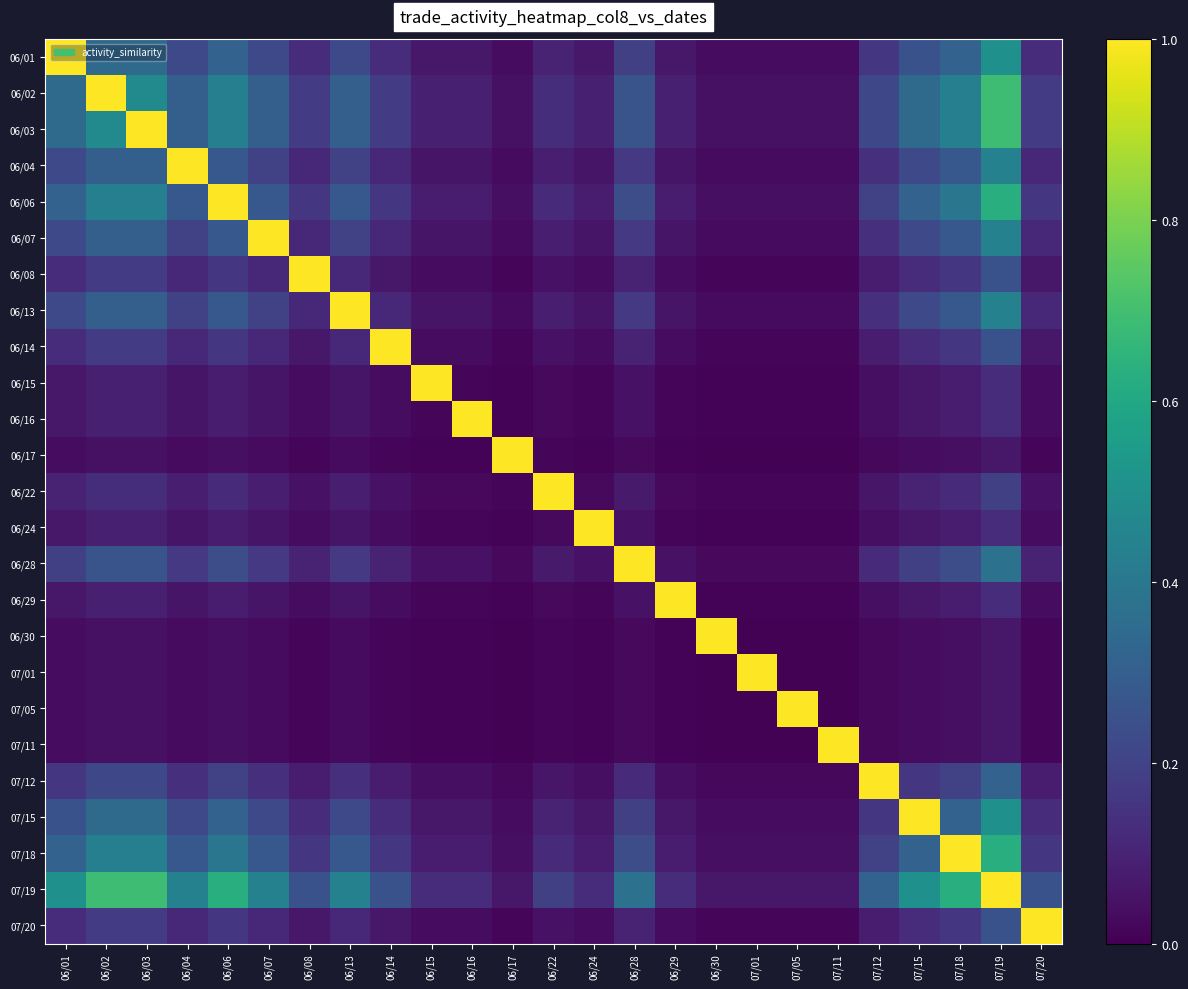

Reading left to right, list all the values displayed in this chart.

06/01: 06/01=1.0	06/02=0.3	06/03=0.3	06/04=0.2	06/06=0.3	06/07=0.2	06/08=0.1	06/13=0.2	06/14=0.1	06/15=0.1	06/16=0.1	06/17=0.0	06/22=0.1	06/24=0.1	06/28=0.2	06/29=0.1	06/30=0.0	07/01=0.0	07/05=0.0	07/11=0.0	07/12=0.2	07/15=0.2	07/18=0.3	07/19=0.5	07/20=0.1
06/02: 06/01=0.3	06/02=1.0	06/03=0.5	06/04=0.3	06/06=0.4	06/07=0.3	06/08=0.2	06/13=0.3	06/14=0.2	06/15=0.1	06/16=0.1	06/17=0.0	06/22=0.1	06/24=0.1	06/28=0.3	06/29=0.1	06/30=0.0	07/01=0.0	07/05=0.0	07/11=0.0	07/12=0.2	07/15=0.3	07/18=0.4	07/19=0.7	07/20=0.2
06/03: 06/01=0.3	06/02=0.5	06/03=1.0	06/04=0.3	06/06=0.4	06/07=0.3	06/08=0.2	06/13=0.3	06/14=0.2	06/15=0.1	06/16=0.1	06/17=0.0	06/22=0.1	06/24=0.1	06/28=0.3	06/29=0.1	06/30=0.0	07/01=0.0	07/05=0.0	07/11=0.0	07/12=0.2	07/15=0.3	07/18=0.4	07/19=0.7	07/20=0.2
06/04: 06/01=0.2	06/02=0.3	06/03=0.3	06/04=1.0	06/06=0.3	06/07=0.2	06/08=0.1	06/13=0.2	06/14=0.1	06/15=0.1	06/16=0.1	06/17=0.0	06/22=0.1	06/24=0.1	06/28=0.2	06/29=0.1	06/30=0.0	07/01=0.0	07/05=0.0	07/11=0.0	07/12=0.1	07/15=0.2	07/18=0.3	07/19=0.4	07/20=0.1
06/06: 06/01=0.3	06/02=0.4	06/03=0.4	06/04=0.3	06/06=1.0	06/07=0.3	06/08=0.2	06/13=0.3	06/14=0.2	06/15=0.1	06/16=0.1	06/17=0.0	06/22=0.1	06/24=0.1	06/28=0.2	06/29=0.1	06/30=0.0	07/01=0.0	07/05=0.0	07/11=0.0	07/12=0.2	07/15=0.3	07/18=0.4	07/19=0.6	07/20=0.2
06/07: 06/01=0.2	06/02=0.3	06/03=0.3	06/04=0.2	06/06=0.3	06/07=1.0	06/08=0.1	06/13=0.2	06/14=0.1	06/15=0.1	06/16=0.1	06/17=0.0	06/22=0.1	06/24=0.1	06/28=0.2	06/29=0.1	06/30=0.0	07/01=0.0	07/05=0.0	07/11=0.0	07/12=0.1	07/15=0.2	07/18=0.3	07/19=0.4	07/20=0.1
06/08: 06/01=0.1	06/02=0.2	06/03=0.2	06/04=0.1	06/06=0.2	06/07=0.1	06/08=1.0	06/13=0.1	06/14=0.1	06/15=0.0	06/16=0.0	06/17=0.0	06/22=0.0	06/24=0.0	06/28=0.1	06/29=0.0	06/30=0.0	07/01=0.0	07/05=0.0	07/11=0.0	07/12=0.1	07/15=0.1	07/18=0.2	07/19=0.2	07/20=0.1
06/13: 06/01=0.2	06/02=0.3	06/03=0.3	06/04=0.2	06/06=0.3	06/07=0.2	06/08=0.1	06/13=1.0	06/14=0.1	06/15=0.1	06/16=0.1	06/17=0.0	06/22=0.1	06/24=0.1	06/28=0.2	06/29=0.1	06/30=0.0	07/01=0.0	07/05=0.0	07/11=0.0	07/12=0.1	07/15=0.2	07/18=0.3	07/19=0.4	07/20=0.1
06/14: 06/01=0.1	06/02=0.2	06/03=0.2	06/04=0.1	06/06=0.2	06/07=0.1	06/08=0.1	06/13=0.1	06/14=1.0	06/15=0.0	06/16=0.0	06/17=0.0	06/22=0.0	06/24=0.0	06/28=0.1	06/29=0.0	06/30=0.0	07/01=0.0	07/05=0.0	07/11=0.0	07/12=0.1	07/15=0.1	07/18=0.2	07/19=0.2	07/20=0.1
06/15: 06/01=0.1	06/02=0.1	06/03=0.1	06/04=0.1	06/06=0.1	06/07=0.1	06/08=0.0	06/13=0.1	06/14=0.0	06/15=1.0	06/16=0.0	06/17=0.0	06/22=0.0	06/24=0.0	06/28=0.0	06/29=0.0	06/30=0.0	07/01=0.0	07/05=0.0	07/11=0.0	07/12=0.0	07/15=0.1	07/18=0.1	07/19=0.1	07/20=0.0
06/16: 06/01=0.1	06/02=0.1	06/03=0.1	06/04=0.1	06/06=0.1	06/07=0.1	06/08=0.0	06/13=0.1	06/14=0.0	06/15=0.0	06/16=1.0	06/17=0.0	06/22=0.0	06/24=0.0	06/28=0.0	06/29=0.0	06/30=0.0	07/01=0.0	07/05=0.0	07/11=0.0	07/12=0.0	07/15=0.1	07/18=0.1	07/19=0.1	07/20=0.0
06/17: 06/01=0.0	06/02=0.0	06/03=0.0	06/04=0.0	06/06=0.0	06/07=0.0	06/08=0.0	06/13=0.0	06/14=0.0	06/15=0.0	06/16=0.0	06/17=1.0	06/22=0.0	06/24=0.0	06/28=0.0	06/29=0.0	06/30=0.0	07/01=0.0	07/05=0.0	07/11=0.0	07/12=0.0	07/15=0.0	07/18=0.0	07/19=0.1	07/20=0.0
06/22: 06/01=0.1	06/02=0.1	06/03=0.1	06/04=0.1	06/06=0.1	06/07=0.1	06/08=0.0	06/13=0.1	06/14=0.0	06/15=0.0	06/16=0.0	06/17=0.0	06/22=1.0	06/24=0.0	06/28=0.1	06/29=0.0	06/30=0.0	07/01=0.0	07/05=0.0	07/11=0.0	07/12=0.1	07/15=0.1	07/18=0.1	07/19=0.2	07/20=0.0
06/24: 06/01=0.1	06/02=0.1	06/03=0.1	06/04=0.1	06/06=0.1	06/07=0.1	06/08=0.0	06/13=0.1	06/14=0.0	06/15=0.0	06/16=0.0	06/17=0.0	06/22=0.0	06/24=1.0	06/28=0.0	06/29=0.0	06/30=0.0	07/01=0.0	07/05=0.0	07/11=0.0	07/12=0.0	07/15=0.1	07/18=0.1	07/19=0.1	07/20=0.0
06/28: 06/01=0.2	06/02=0.3	06/03=0.3	06/04=0.2	06/06=0.2	06/07=0.2	06/08=0.1	06/13=0.2	06/14=0.1	06/15=0.0	06/16=0.0	06/17=0.0	06/22=0.1	06/24=0.0	06/28=1.0	06/29=0.0	06/30=0.0	07/01=0.0	07/05=0.0	07/11=0.0	07/12=0.1	07/15=0.2	07/18=0.2	07/19=0.4	07/20=0.1
06/29: 06/01=0.1	06/02=0.1	06/03=0.1	06/04=0.1	06/06=0.1	06/07=0.1	06/08=0.0	06/13=0.1	06/14=0.0	06/15=0.0	06/16=0.0	06/17=0.0	06/22=0.0	06/24=0.0	06/28=0.0	06/29=1.0	06/30=0.0	07/01=0.0	07/05=0.0	07/11=0.0	07/12=0.0	07/15=0.1	07/18=0.1	07/19=0.1	07/20=0.0
06/30: 06/01=0.0	06/02=0.0	06/03=0.0	06/04=0.0	06/06=0.0	06/07=0.0	06/08=0.0	06/13=0.0	06/14=0.0	06/15=0.0	06/16=0.0	06/17=0.0	06/22=0.0	06/24=0.0	06/28=0.0	06/29=0.0	06/30=1.0	07/01=0.0	07/05=0.0	07/11=0.0	07/12=0.0	07/15=0.0	07/18=0.0	07/19=0.1	07/20=0.0
07/01: 06/01=0.0	06/02=0.0	06/03=0.0	06/04=0.0	06/06=0.0	06/07=0.0	06/08=0.0	06/13=0.0	06/14=0.0	06/15=0.0	06/16=0.0	06/17=0.0	06/22=0.0	06/24=0.0	06/28=0.0	06/29=0.0	06/30=0.0	07/01=1.0	07/05=0.0	07/11=0.0	07/12=0.0	07/15=0.0	07/18=0.0	07/19=0.1	07/20=0.0
07/05: 06/01=0.0	06/02=0.0	06/03=0.0	06/04=0.0	06/06=0.0	06/07=0.0	06/08=0.0	06/13=0.0	06/14=0.0	06/15=0.0	06/16=0.0	06/17=0.0	06/22=0.0	06/24=0.0	06/28=0.0	06/29=0.0	06/30=0.0	07/01=0.0	07/05=1.0	07/11=0.0	07/12=0.0	07/15=0.0	07/18=0.0	07/19=0.1	07/20=0.0
07/11: 06/01=0.0	06/02=0.0	06/03=0.0	06/04=0.0	06/06=0.0	06/07=0.0	06/08=0.0	06/13=0.0	06/14=0.0	06/15=0.0	06/16=0.0	06/17=0.0	06/22=0.0	06/24=0.0	06/28=0.0	06/29=0.0	06/30=0.0	07/01=0.0	07/05=0.0	07/11=1.0	07/12=0.0	07/15=0.0	07/18=0.0	07/19=0.1	07/20=0.0
07/12: 06/01=0.2	06/02=0.2	06/03=0.2	06/04=0.1	06/06=0.2	06/07=0.1	06/08=0.1	06/13=0.1	06/14=0.1	06/15=0.0	06/16=0.0	06/17=0.0	06/22=0.1	06/24=0.0	06/28=0.1	06/29=0.0	06/30=0.0	07/01=0.0	07/05=0.0	07/11=0.0	07/12=1.0	07/15=0.2	07/18=0.2	07/19=0.3	07/20=0.1
07/15: 06/01=0.2	06/02=0.3	06/03=0.3	06/04=0.2	06/06=0.3	06/07=0.2	06/08=0.1	06/13=0.2	06/14=0.1	06/15=0.1	06/16=0.1	06/17=0.0	06/22=0.1	06/24=0.1	06/28=0.2	06/29=0.1	06/30=0.0	07/01=0.0	07/05=0.0	07/11=0.0	07/12=0.2	07/15=1.0	07/18=0.3	07/19=0.5	07/20=0.1
07/18: 06/01=0.3	06/02=0.4	06/03=0.4	06/04=0.3	06/06=0.4	06/07=0.3	06/08=0.2	06/13=0.3	06/14=0.2	06/15=0.1	06/16=0.1	06/17=0.0	06/22=0.1	06/24=0.1	06/28=0.2	06/29=0.1	06/30=0.0	07/01=0.0	07/05=0.0	07/11=0.0	07/12=0.2	07/15=0.3	07/18=1.0	07/19=0.6	07/20=0.2
07/19: 06/01=0.5	06/02=0.7	06/03=0.7	06/04=0.4	06/06=0.6	06/07=0.4	06/08=0.2	06/13=0.4	06/14=0.2	06/15=0.1	06/16=0.1	06/17=0.1	06/22=0.2	06/24=0.1	06/28=0.4	06/29=0.1	06/30=0.1	07/01=0.1	07/05=0.1	07/11=0.1	07/12=0.3	07/15=0.5	07/18=0.6	07/19=1.0	07/20=0.2
07/20: 06/01=0.1	06/02=0.2	06/03=0.2	06/04=0.1	06/06=0.2	06/07=0.1	06/08=0.1	06/13=0.1	06/14=0.1	06/15=0.0	06/16=0.0	06/17=0.0	06/22=0.0	06/24=0.0	06/28=0.1	06/29=0.0	06/30=0.0	07/01=0.0	07/05=0.0	07/11=0.0	07/12=0.1	07/15=0.1	07/18=0.2	07/19=0.2	07/20=1.0